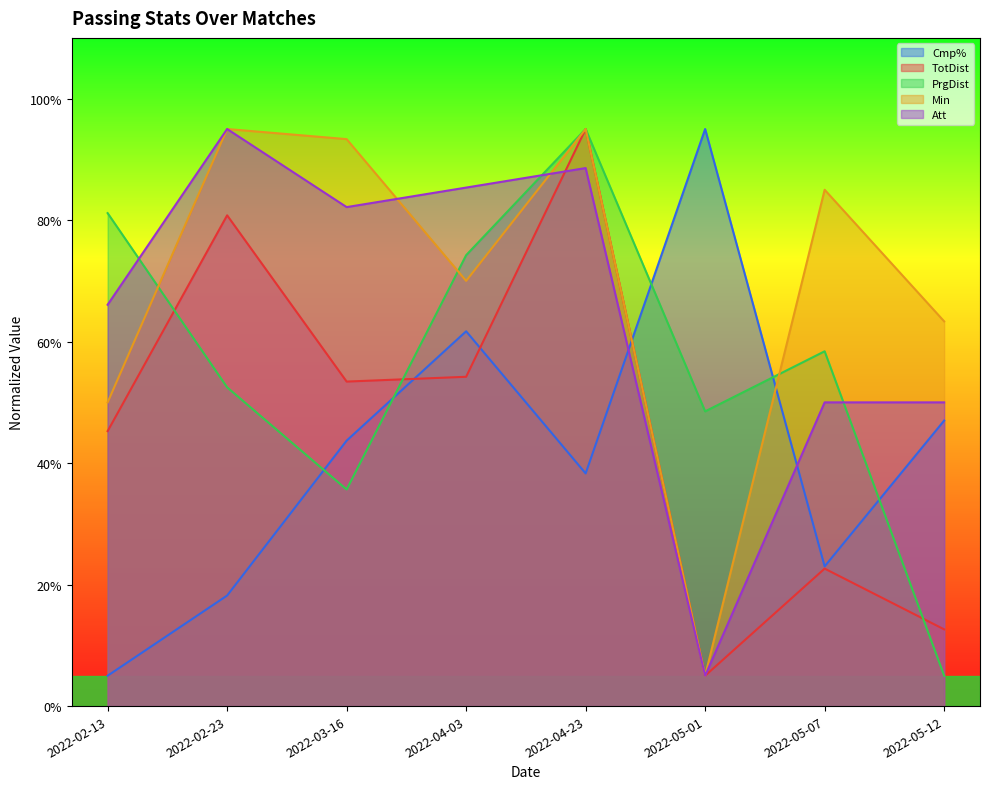

What position from the left is 2022-02-23?

2